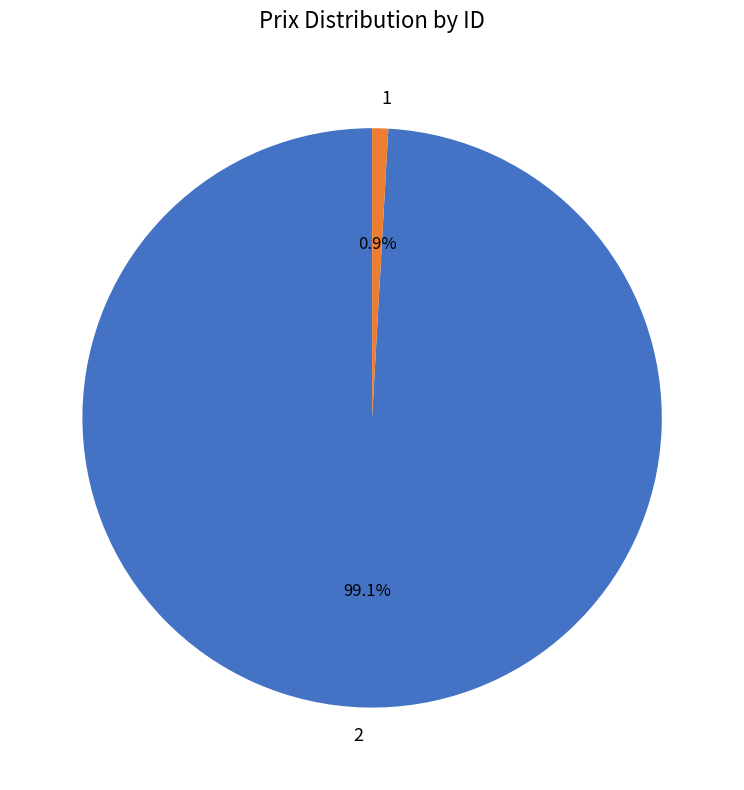

How much of the chart is everything except 2?

0.9%